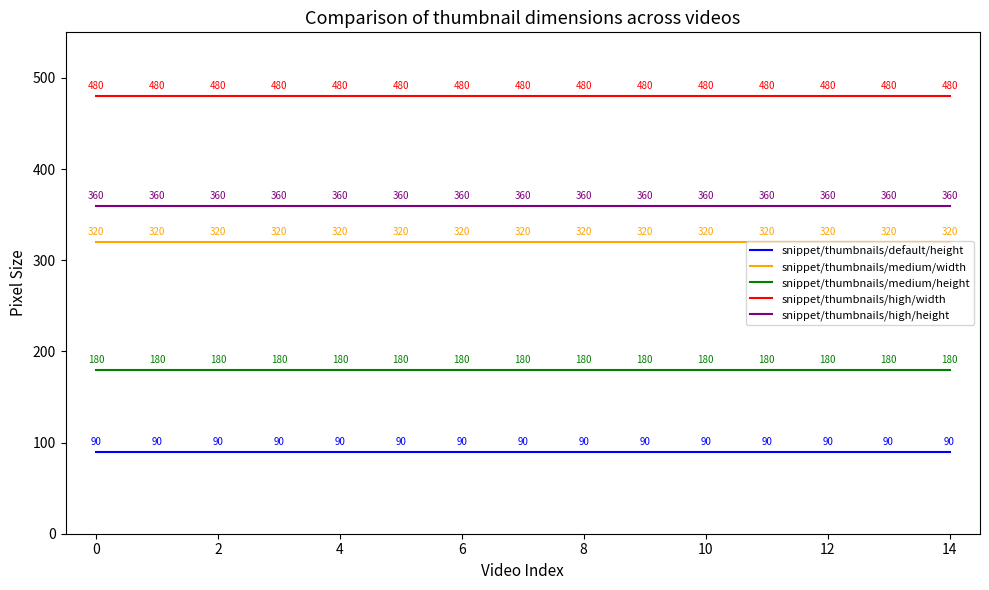

True or false: snippet/thumbnails/medium/width and snippet/thumbnails/default/height intersect in this chart.

False